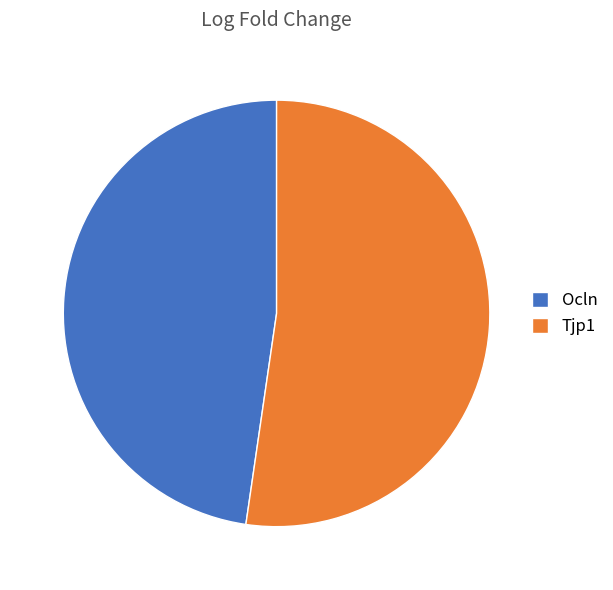

How many segments does this pie chart have?

2